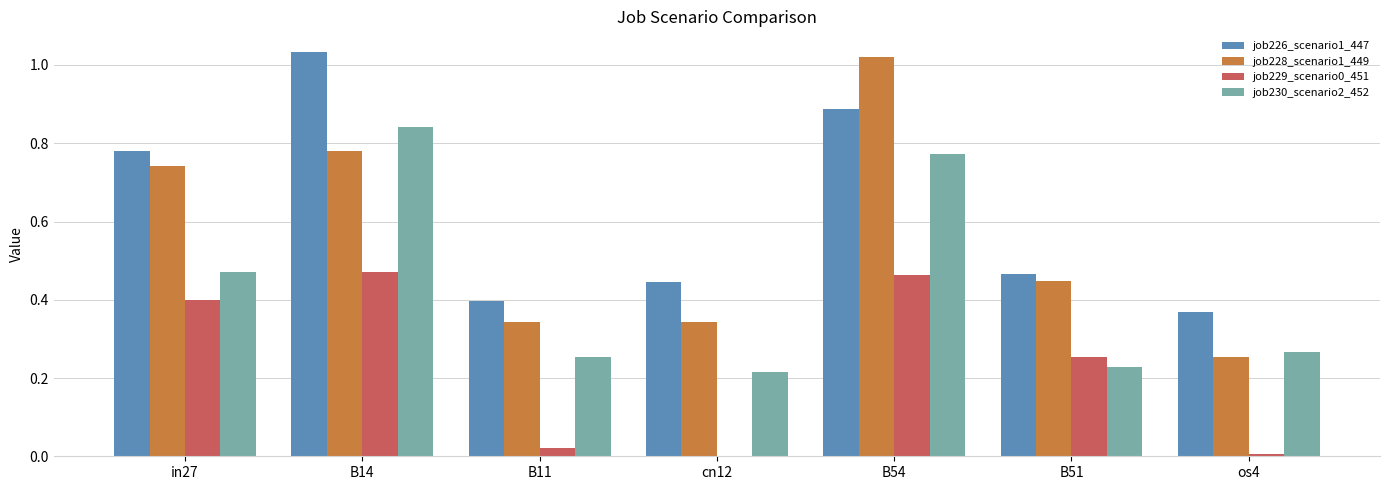

Which series changed the most between B14 and cn12?

job230_scenario2_452